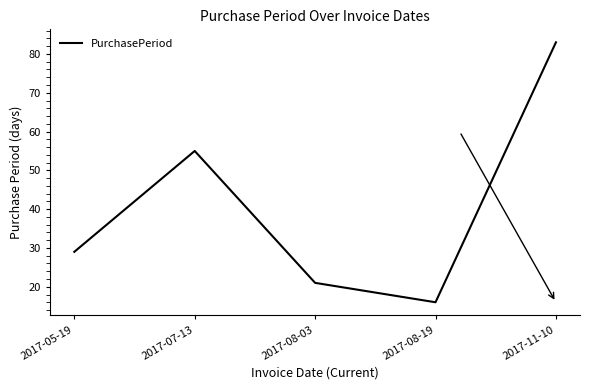

Where is the first local maximum?

2017-07-13